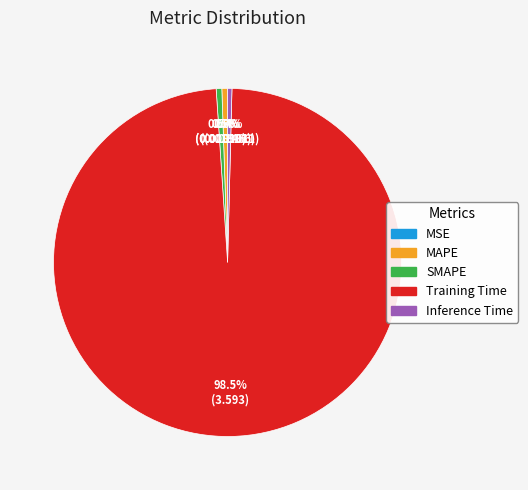

To the nearest percent, what is the difference between the largest and smallest slice percentages?

99%